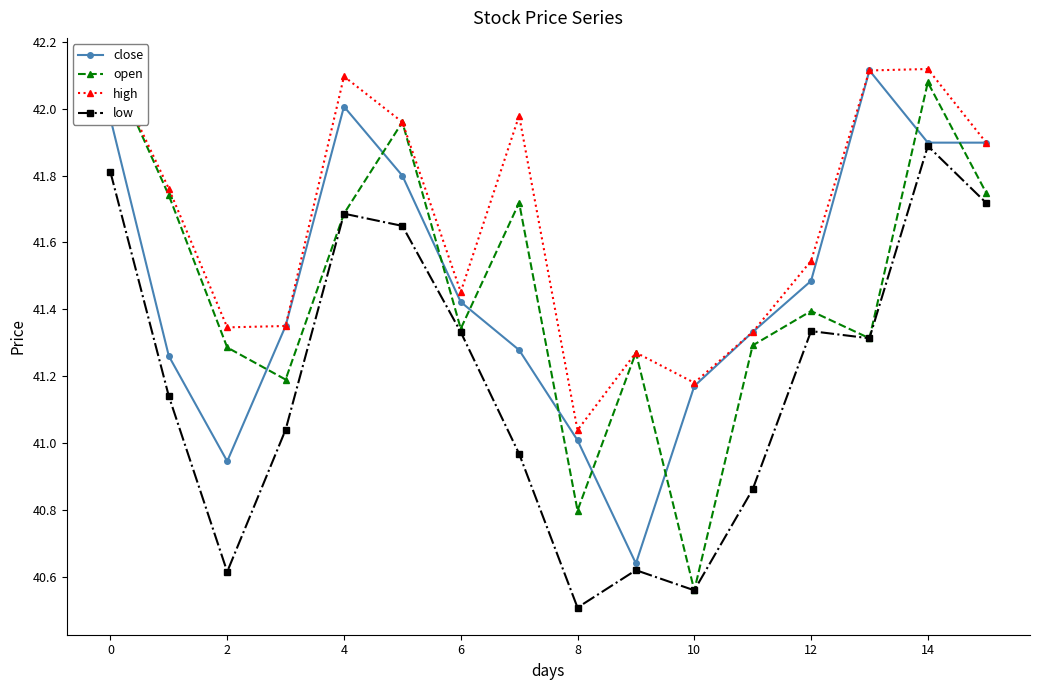

Where is the first local maximum for close?

4